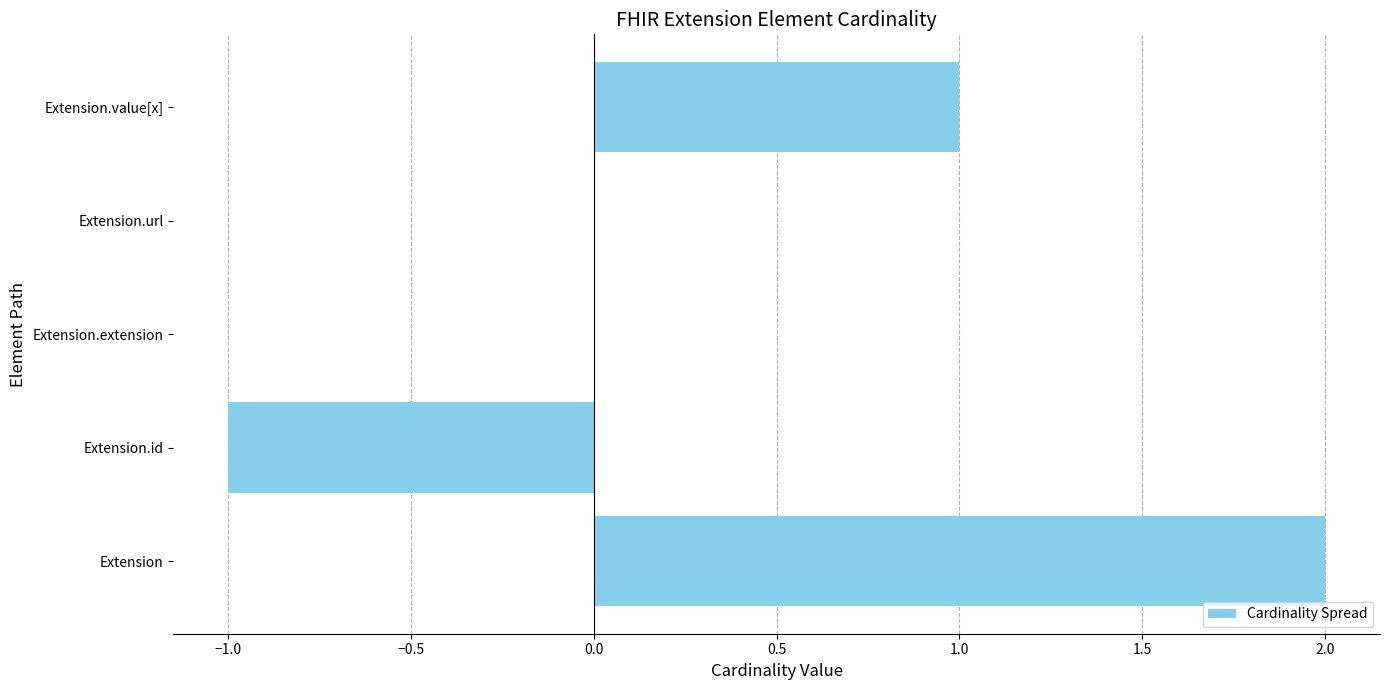

Which label corresponds to the largest value in the chart?

Extension